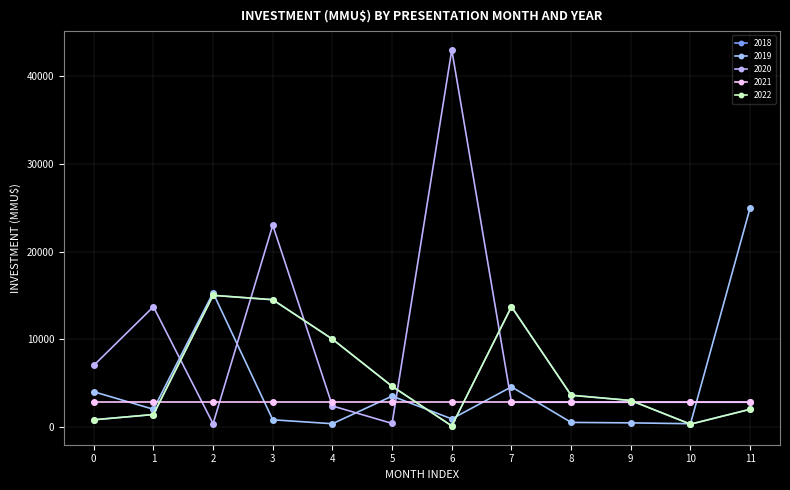

Is this an area chart (filled region under the line)?

No